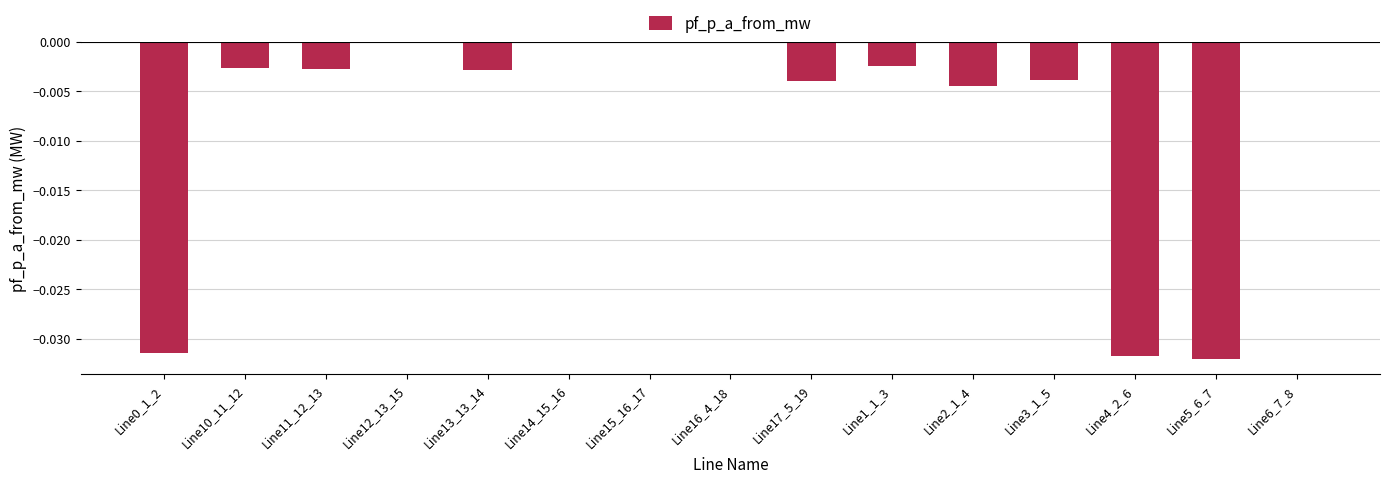

Are the bars horizontal?

No